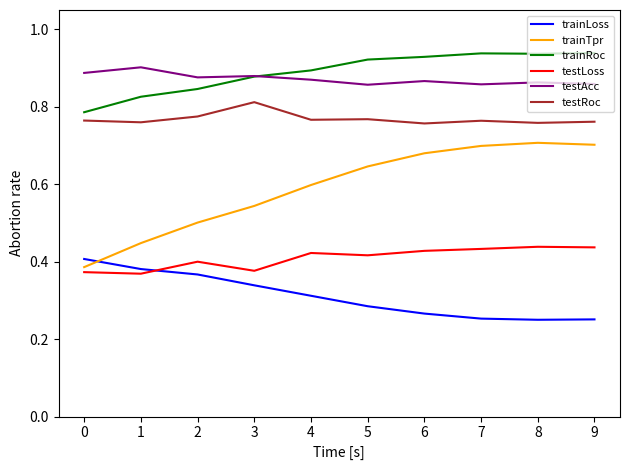

True or false: testLoss and testAcc cross at least once.

False